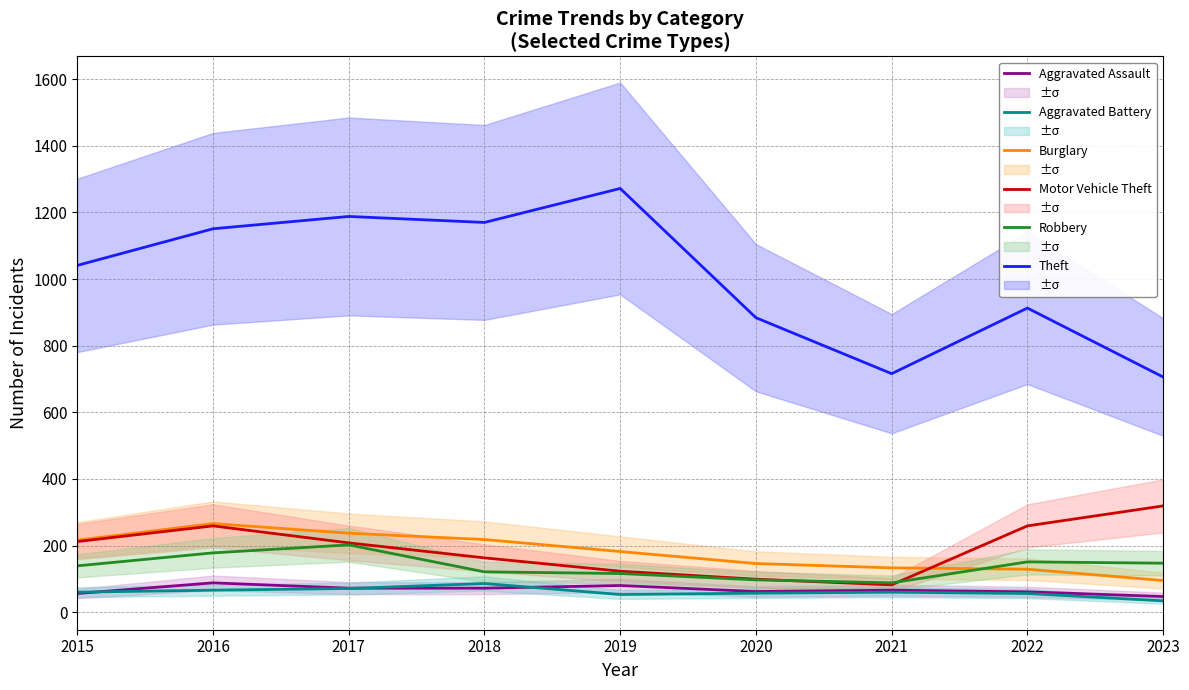

Which series changed the most between 2015 and 2018?

Theft